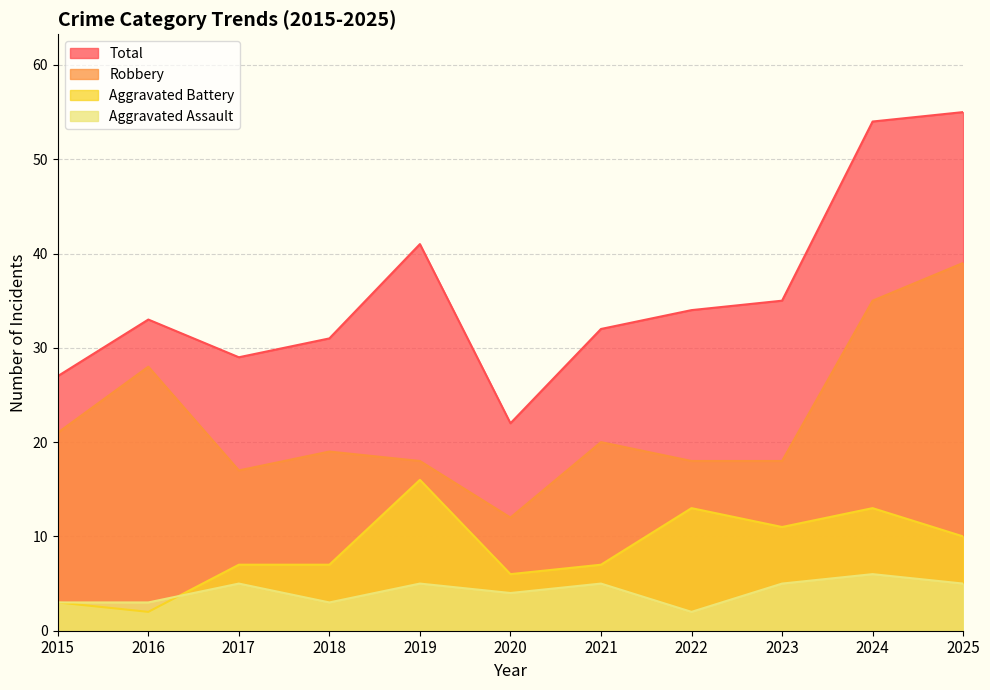

Does the chart have visible grid lines?

Yes